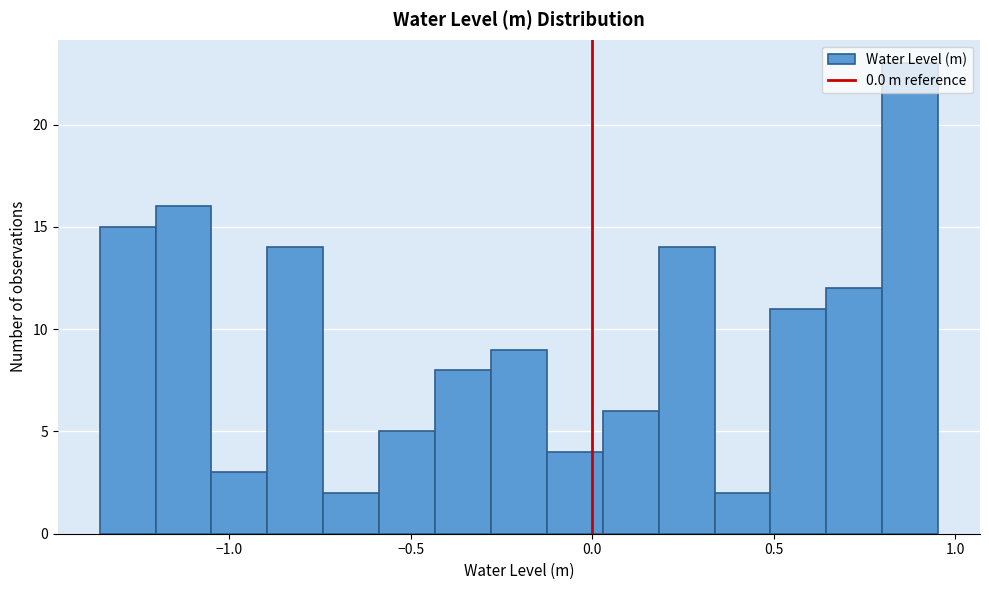

Around what value on the x-axis is the tallest bar? Give the approximate position of its centre, as read against the axis.

0.90